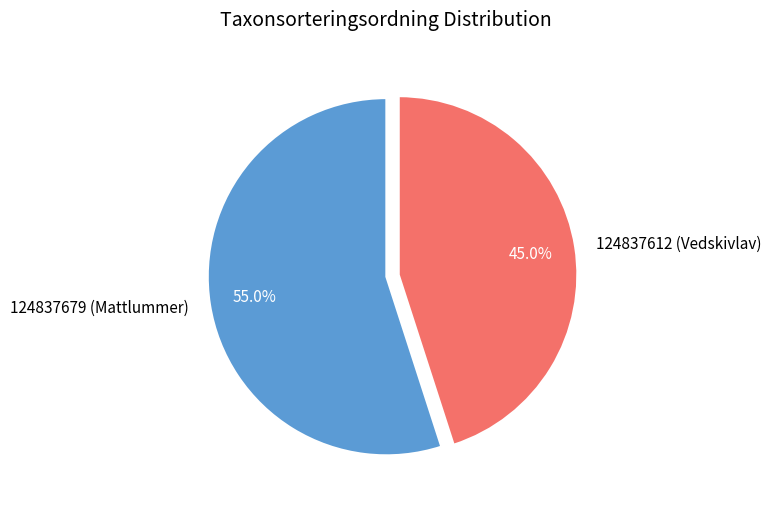

The 124837612 (Vedskivlav) slice represents 52% of the pie. True or false?

False